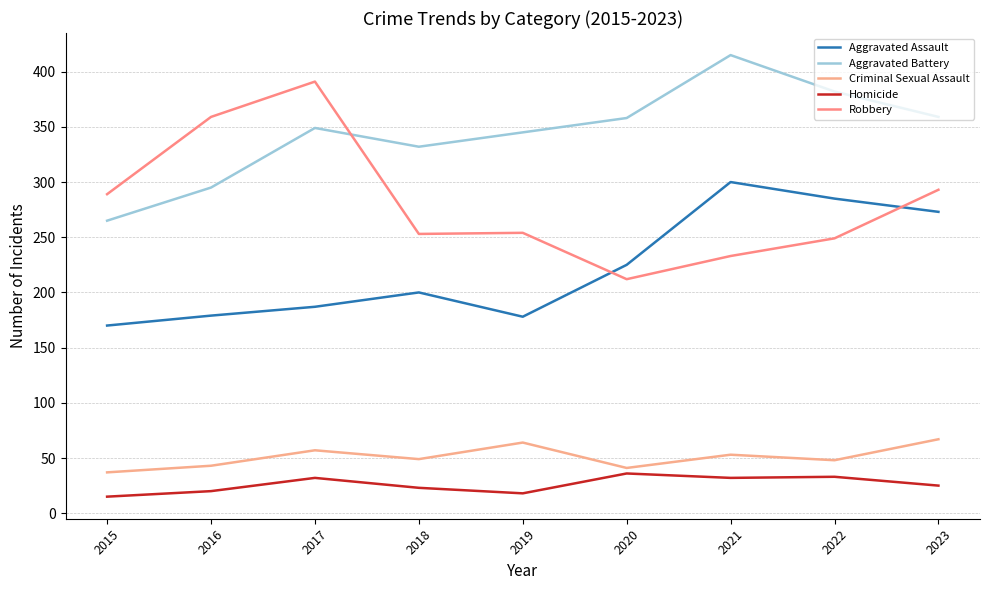

What is the difference between the maximum and minimum values in the Aggravated Battery series?

150